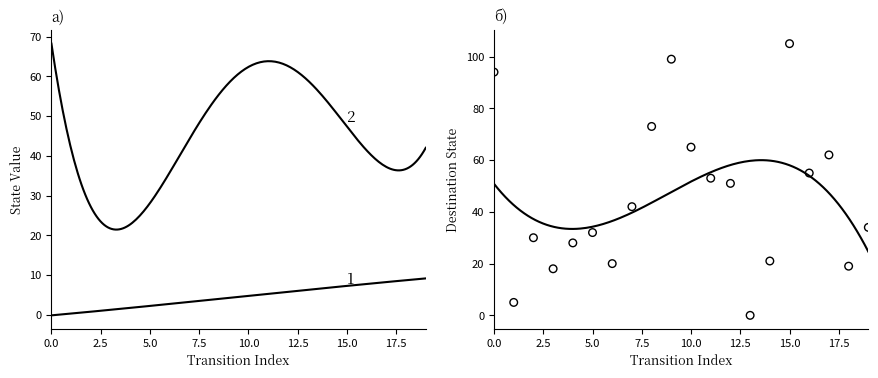

What is the change in value from 2 to 3?

-12